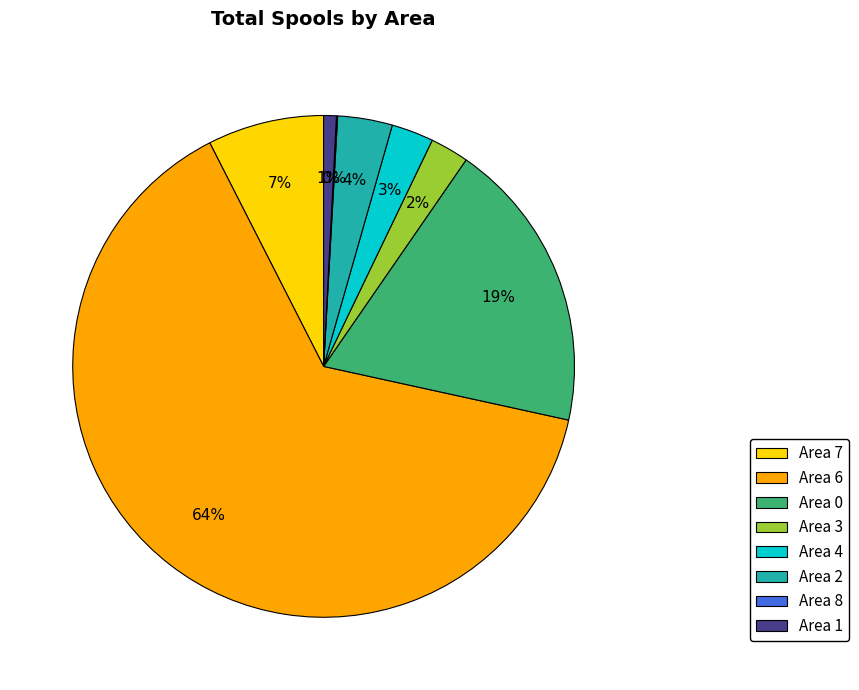

Combined, do Area 1 and Area 3 account for over 50%?

No